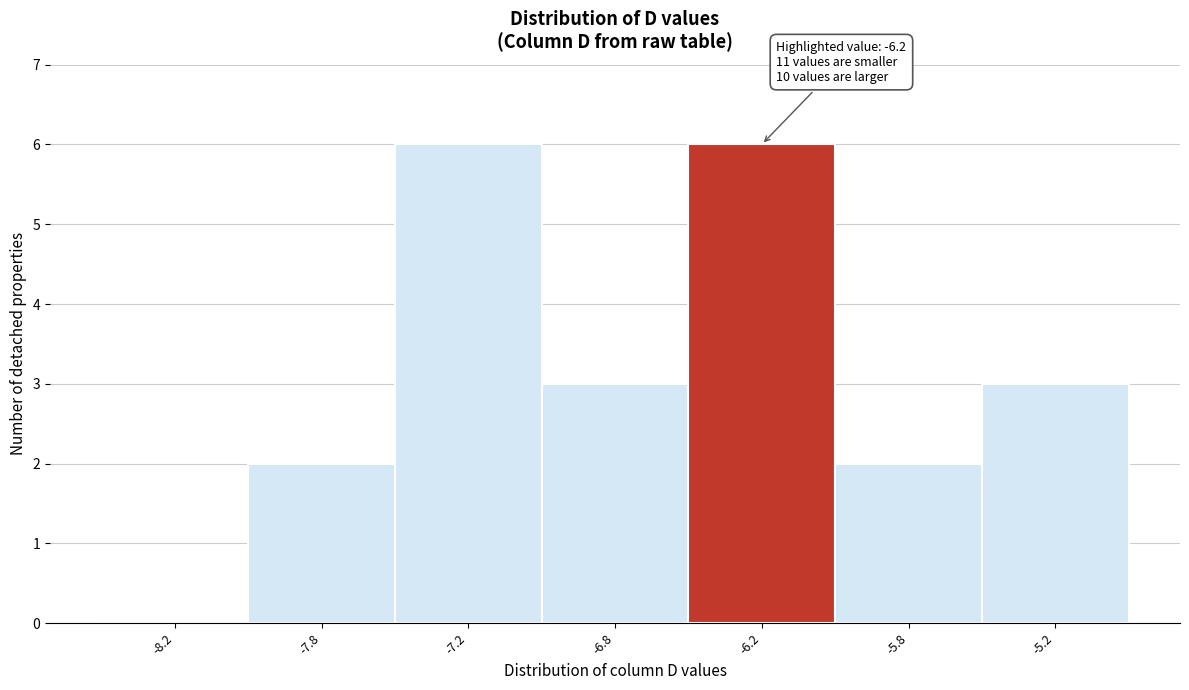

Reading left to right, extract all data points from this chart.

-8.2=0	-7.8=2	-7.2=6	-6.8=3	-6.2=6	-5.8=2	-5.2=3